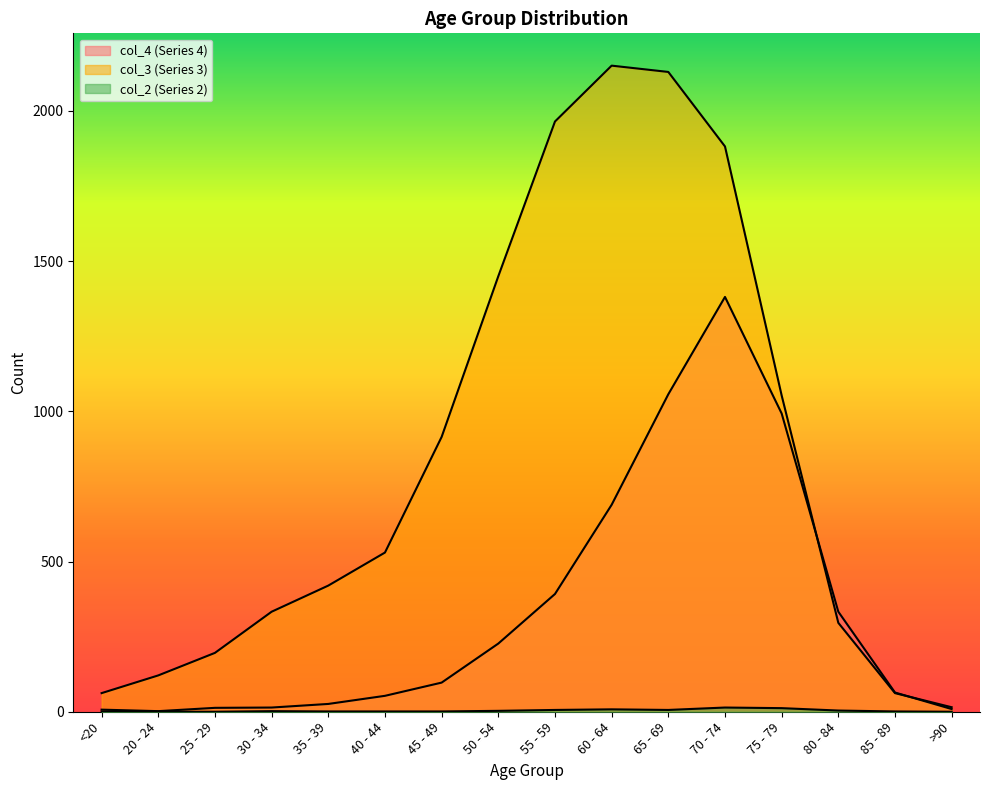

How many data points in col_4 are less than 97?

8